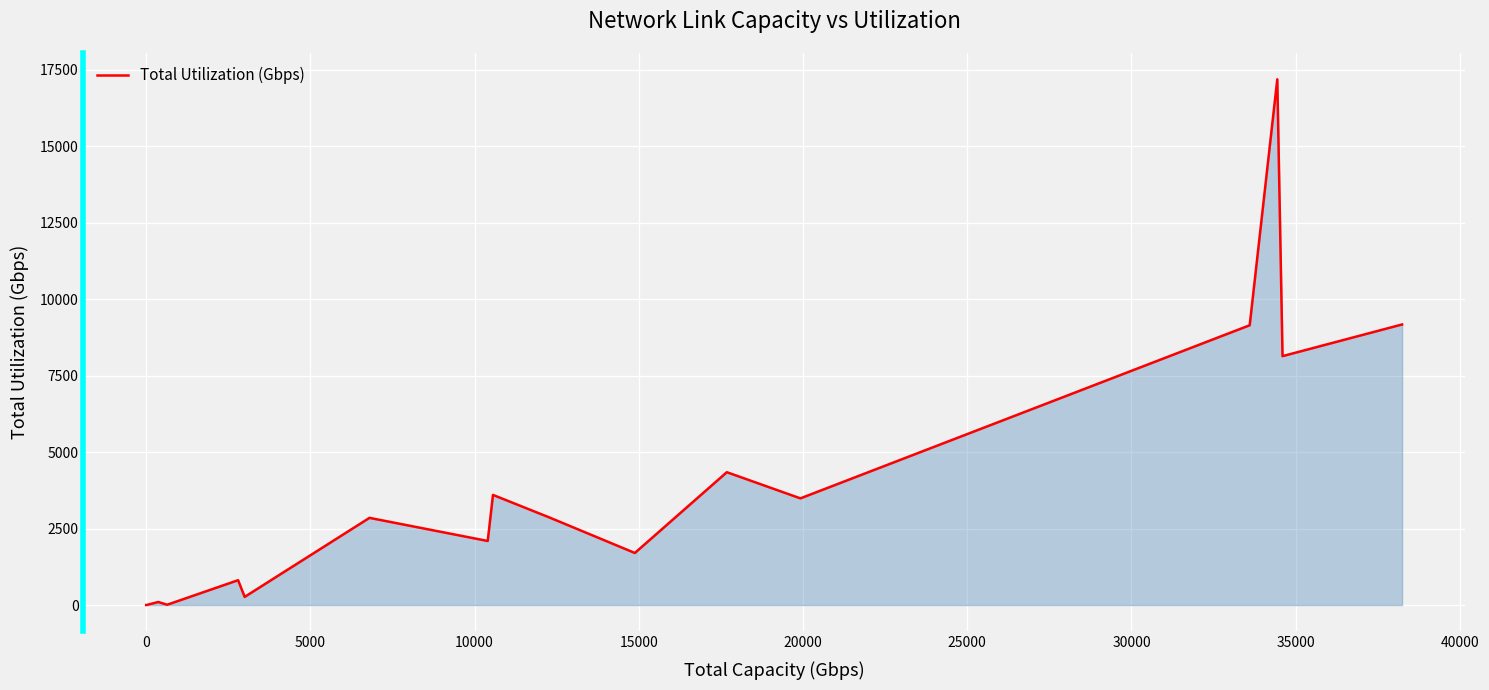

What is the greatest value displayed?

17187.8